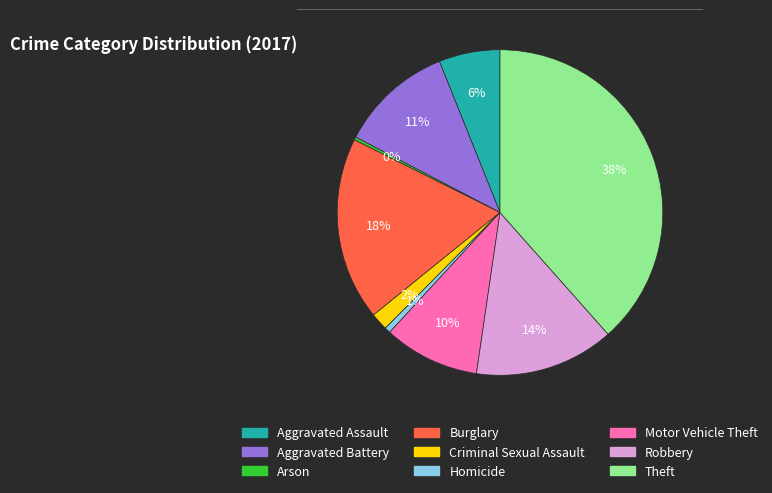

To the nearest percent, what portion does Theft represent?

38%